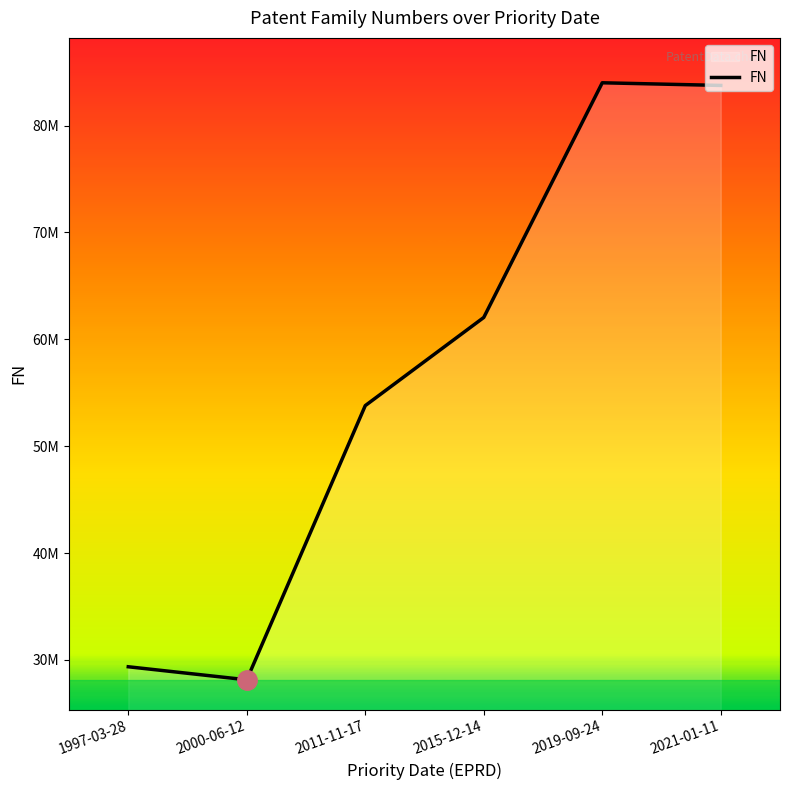

Reading left to right, list all the values displayed in this chart.

29366757	28145910	53800031	62047392	84004662	83756178